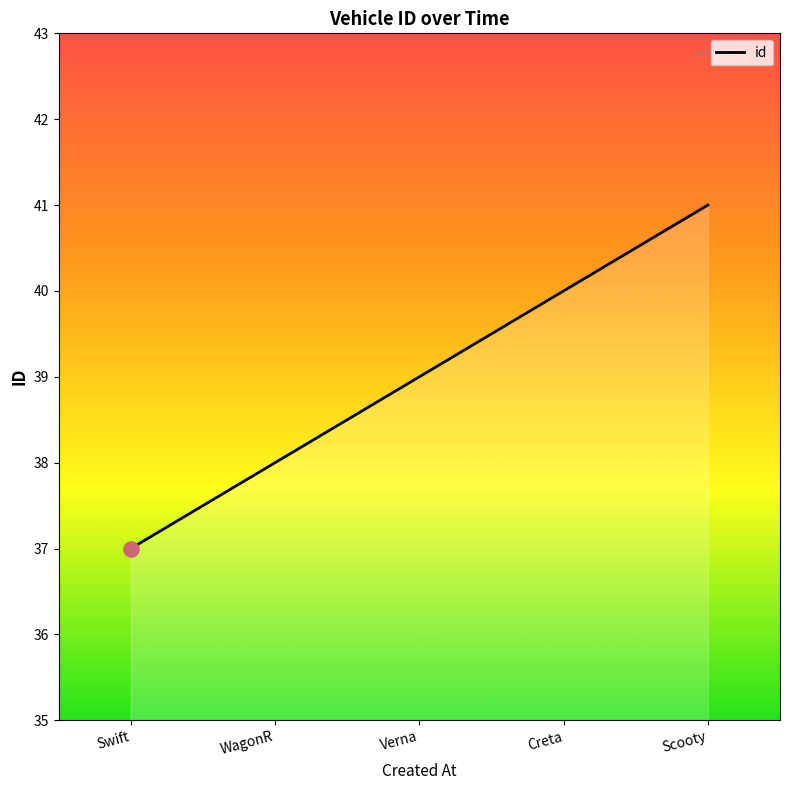

Approximately how many times larger is the value at Swift compared to Scooty?

0.9